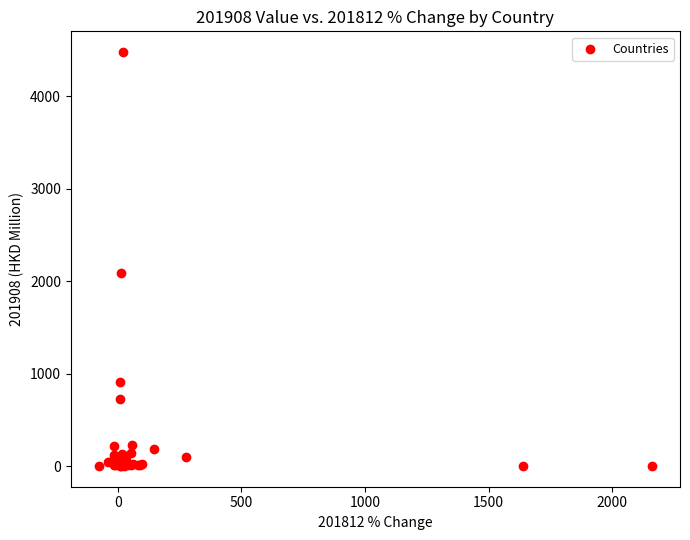

What Y value in the scatter plot is closest to 2240?

2093.0